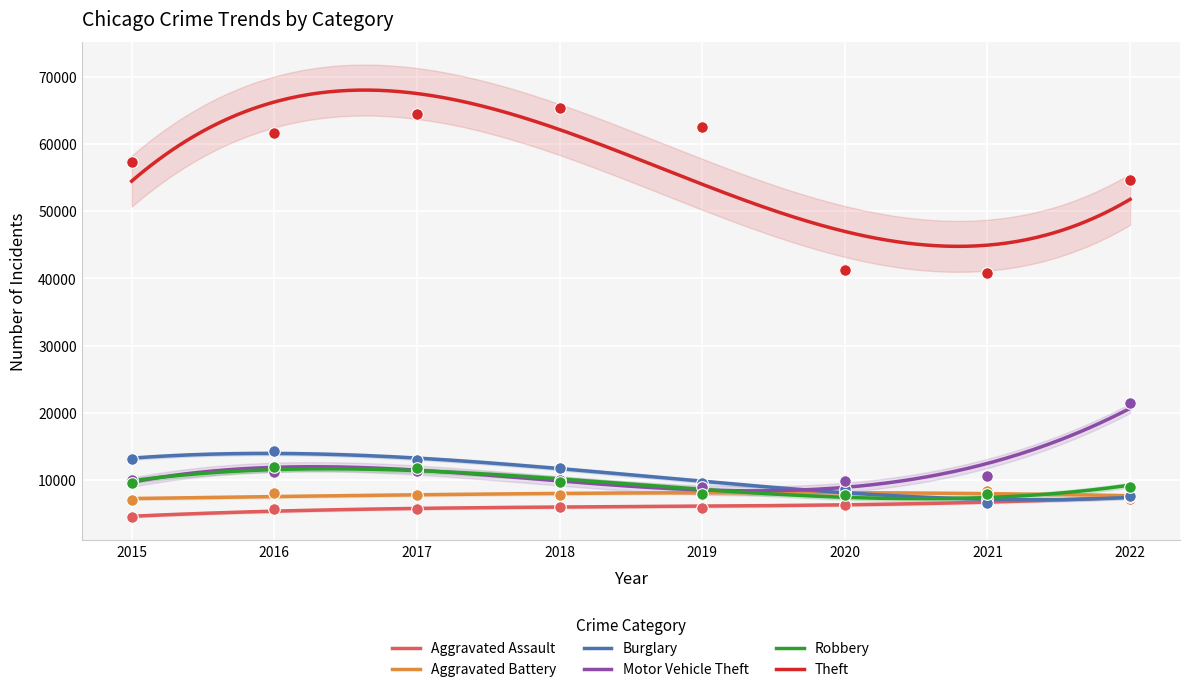

What are all the series names shown in the legend?

Aggravated Assault, Aggravated Battery, Burglary, Motor Vehicle Theft, Robbery, Theft